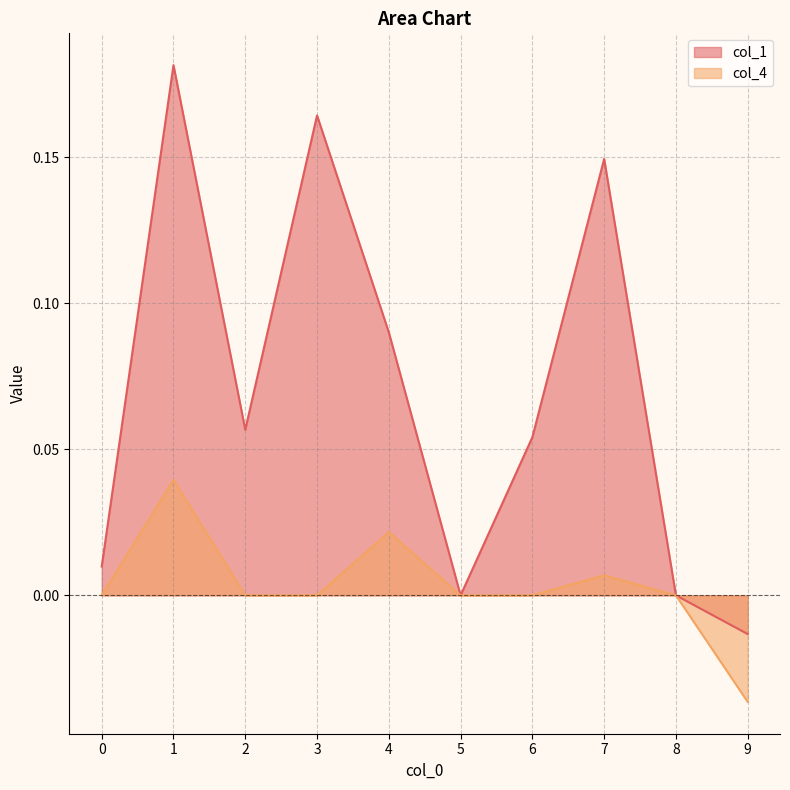

Rank the series at 3 from highest to lowest value.

col_1, col_4